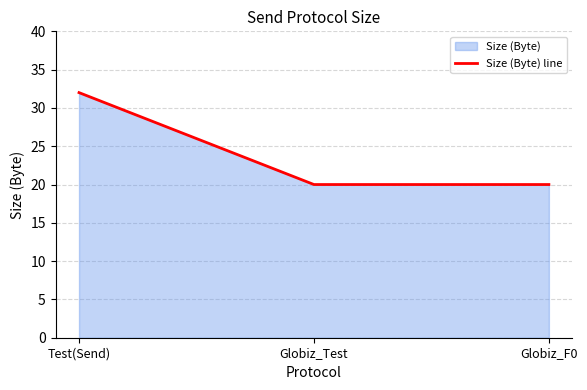

Reading left to right, transcribe all the data shown in this chart.

Test(Send)=32	Globiz_Test=20	Globiz_F0=20